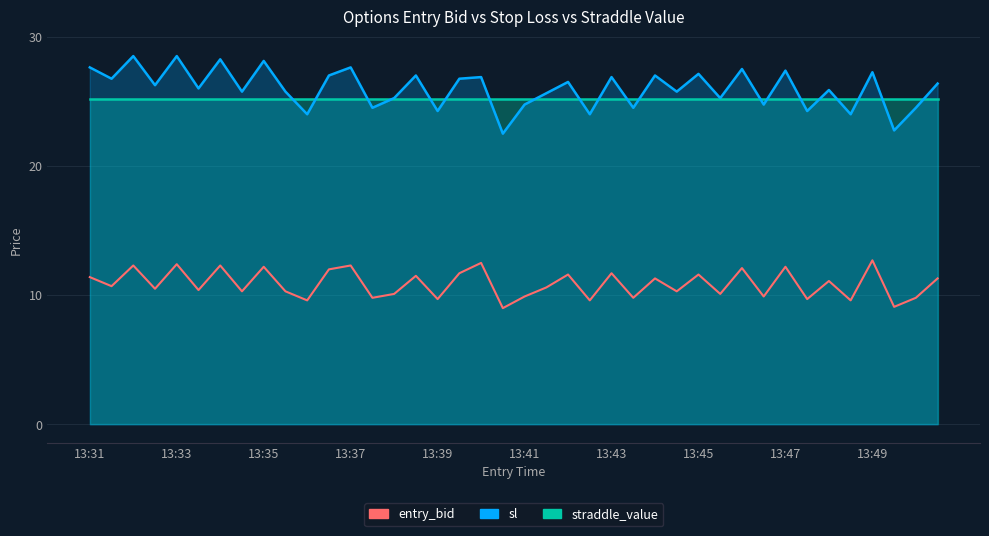

The chart shows a value of 12.5 at 18. True or false?

True